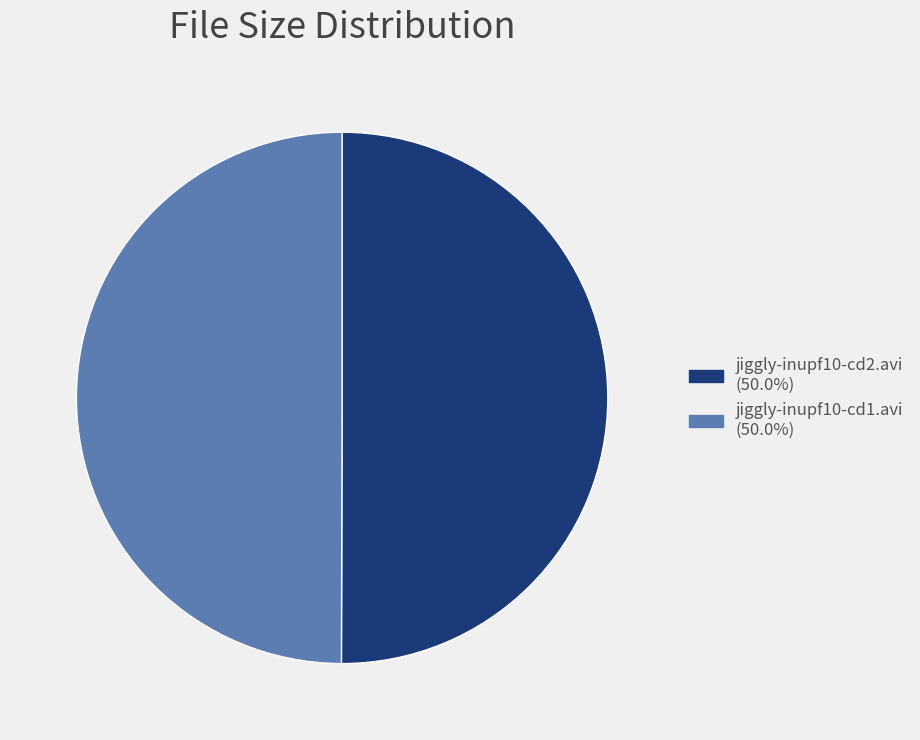

Approximately how many times larger is the value at jiggly-inupf10-cd2.avi compared to jiggly-inupf10-cd1.avi?

1.0